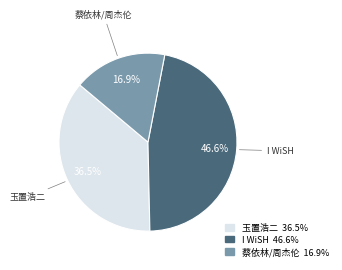

To the nearest percent, what is the difference between the largest and smallest slice percentages?

30%